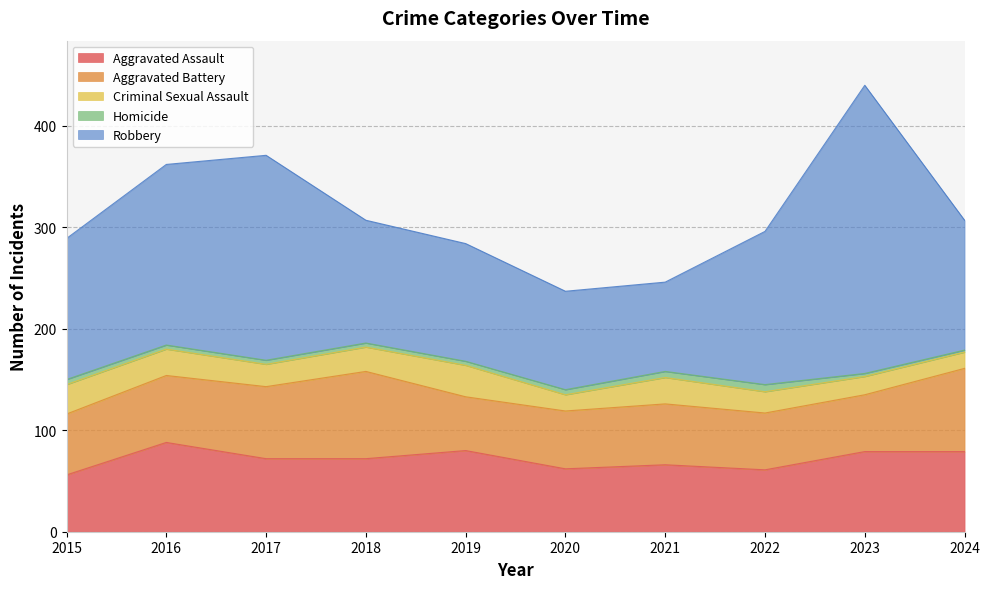

True or false: Robbery and Criminal Sexual Assault cross at least once.

False